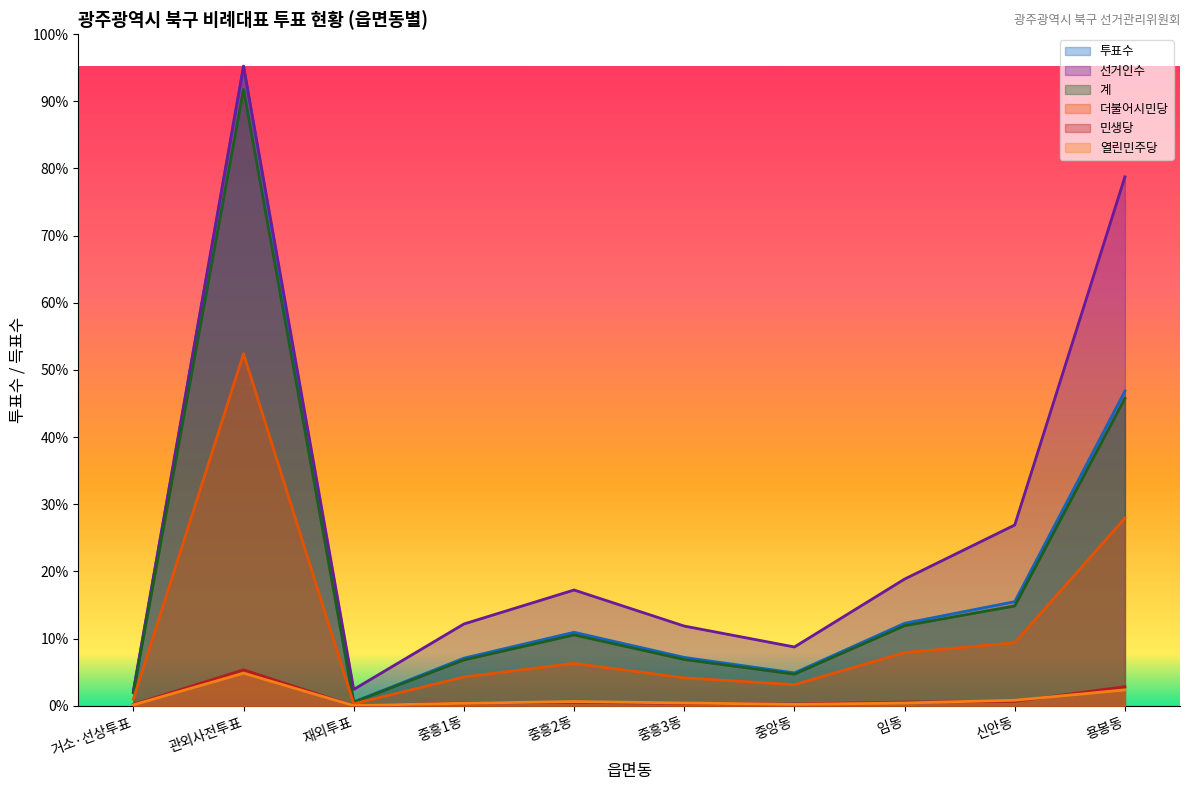

The 투표수 series shows 946 at 중흥1동. True or false?

False